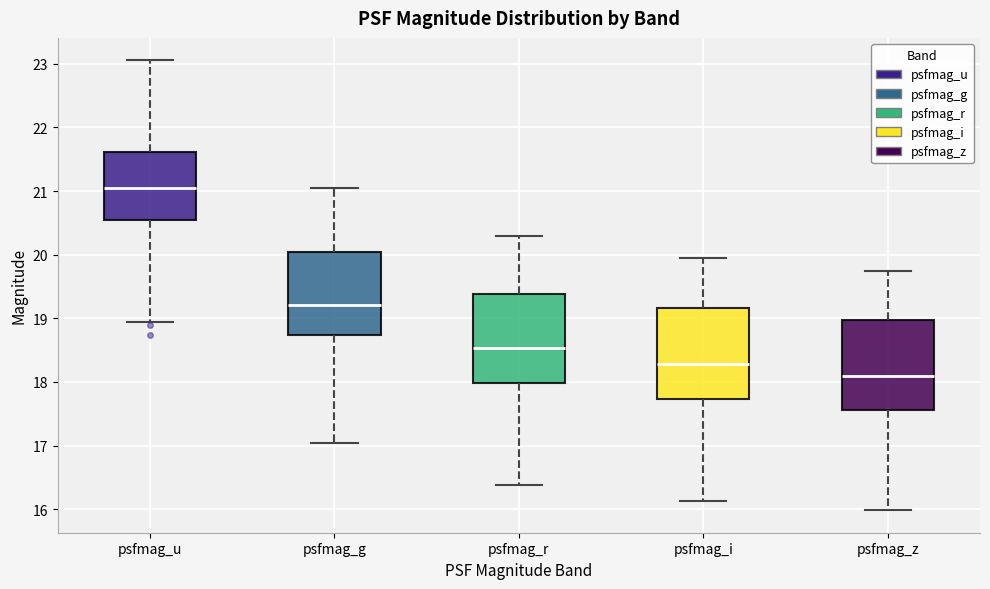

Which box's median line is the lowest?

psfmag_z